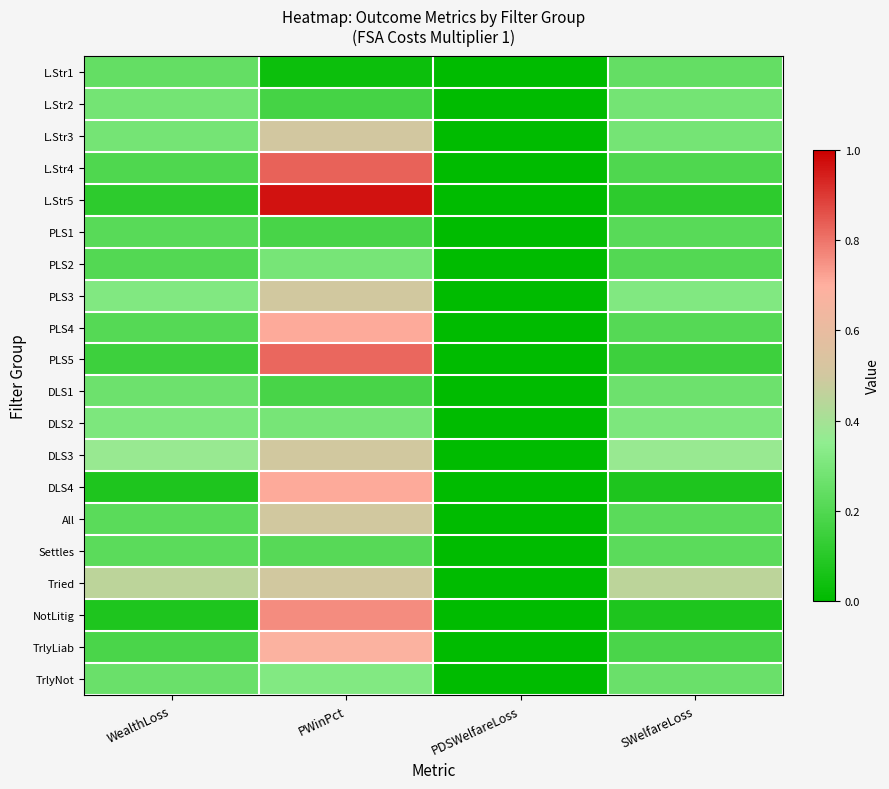

Reading left to right, what are all the values shown in this chart?

L.Str1: WealthLoss=0.2	PWinPct=0.0	PDSWelfareLoss=0.0	SWelfareLoss=0.2
L.Str2: WealthLoss=0.3	PWinPct=0.2	PDSWelfareLoss=0.0	SWelfareLoss=0.3
L.Str3: WealthLoss=0.3	PWinPct=0.5	PDSWelfareLoss=0.0	SWelfareLoss=0.3
L.Str4: WealthLoss=0.2	PWinPct=0.8	PDSWelfareLoss=0.0	SWelfareLoss=0.2
L.Str5: WealthLoss=0.1	PWinPct=1.0	PDSWelfareLoss=0.0	SWelfareLoss=0.1
PLS1: WealthLoss=0.2	PWinPct=0.2	PDSWelfareLoss=0.0	SWelfareLoss=0.2
PLS2: WealthLoss=0.2	PWinPct=0.3	PDSWelfareLoss=0.0	SWelfareLoss=0.2
PLS3: WealthLoss=0.3	PWinPct=0.5	PDSWelfareLoss=0.0	SWelfareLoss=0.3
PLS4: WealthLoss=0.2	PWinPct=0.7	PDSWelfareLoss=0.0	SWelfareLoss=0.2
PLS5: WealthLoss=0.1	PWinPct=0.8	PDSWelfareLoss=0.0	SWelfareLoss=0.1
DLS1: WealthLoss=0.3	PWinPct=0.2	PDSWelfareLoss=0.0	SWelfareLoss=0.3
DLS2: WealthLoss=0.3	PWinPct=0.3	PDSWelfareLoss=0.0	SWelfareLoss=0.3
DLS3: WealthLoss=0.4	PWinPct=0.5	PDSWelfareLoss=0.0	SWelfareLoss=0.4
DLS4: WealthLoss=0.1	PWinPct=0.7	PDSWelfareLoss=0.0	SWelfareLoss=0.1
All: WealthLoss=0.2	PWinPct=0.5	PDSWelfareLoss=0.0	SWelfareLoss=0.2
Settles: WealthLoss=0.2	PWinPct=0.2	PDSWelfareLoss=0.0	SWelfareLoss=0.2
Tried: WealthLoss=0.5	PWinPct=0.5	PDSWelfareLoss=0.0	SWelfareLoss=0.5
NotLitig: WealthLoss=0.1	PWinPct=0.8	PDSWelfareLoss=0.0	SWelfareLoss=0.1
TrlyLiab: WealthLoss=0.2	PWinPct=0.7	PDSWelfareLoss=0.0	SWelfareLoss=0.2
TrlyNot: WealthLoss=0.3	PWinPct=0.3	PDSWelfareLoss=0.0	SWelfareLoss=0.3